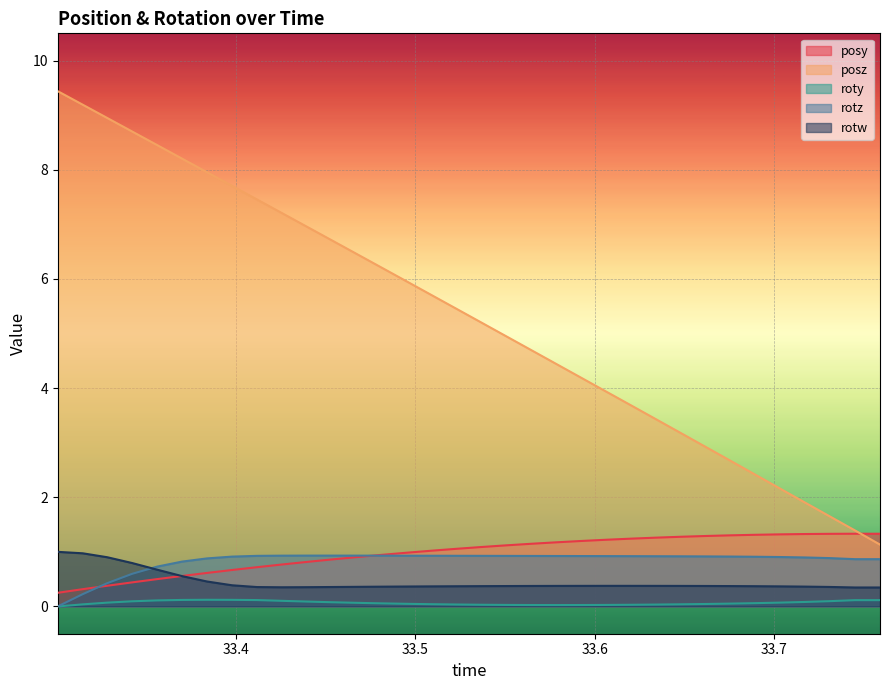

What is the maximum value shown in the chart?

9.4